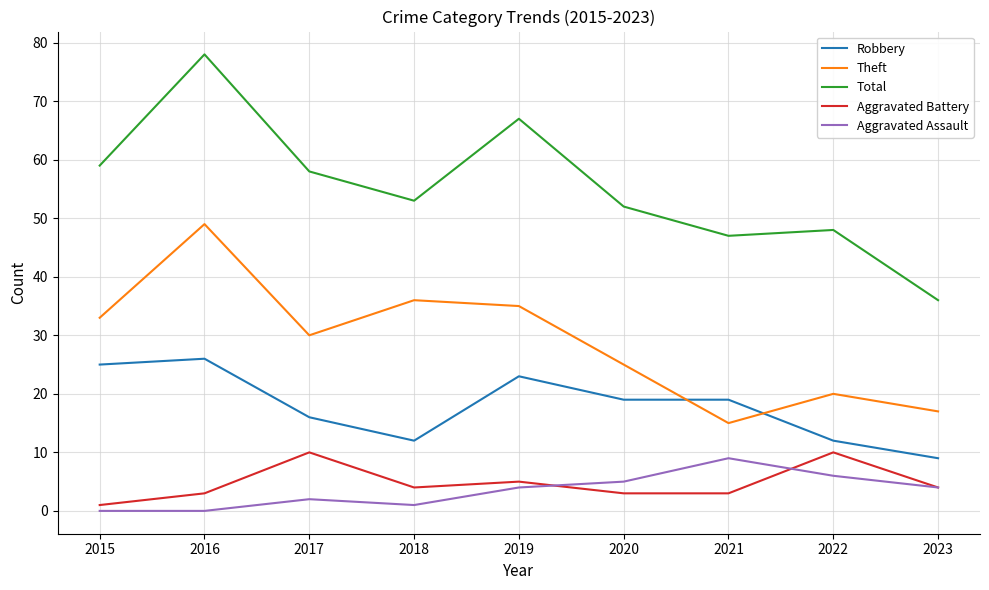

True or false: Total has a value of 58 at 2017.

True